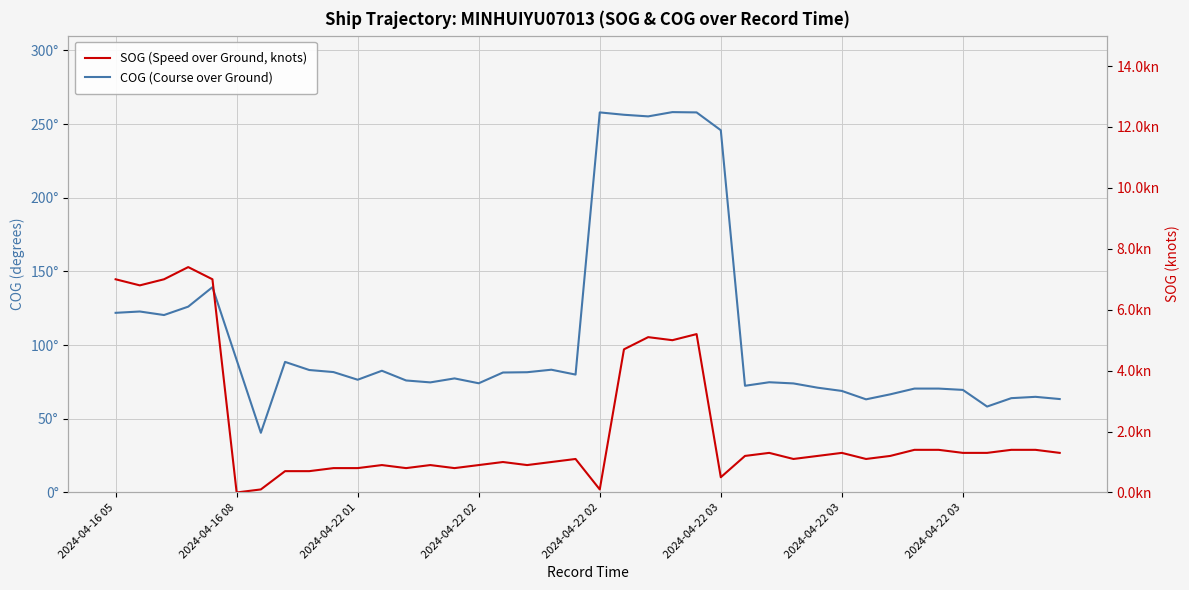

At which category is the sum across all series the highest?

23